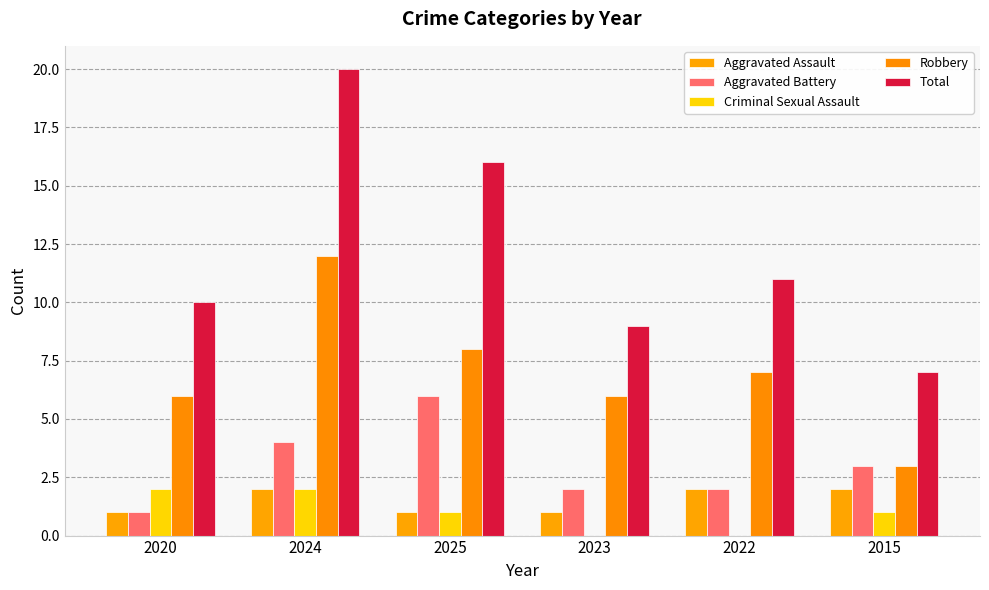

At which label does Robbery first exceed 7?

2024